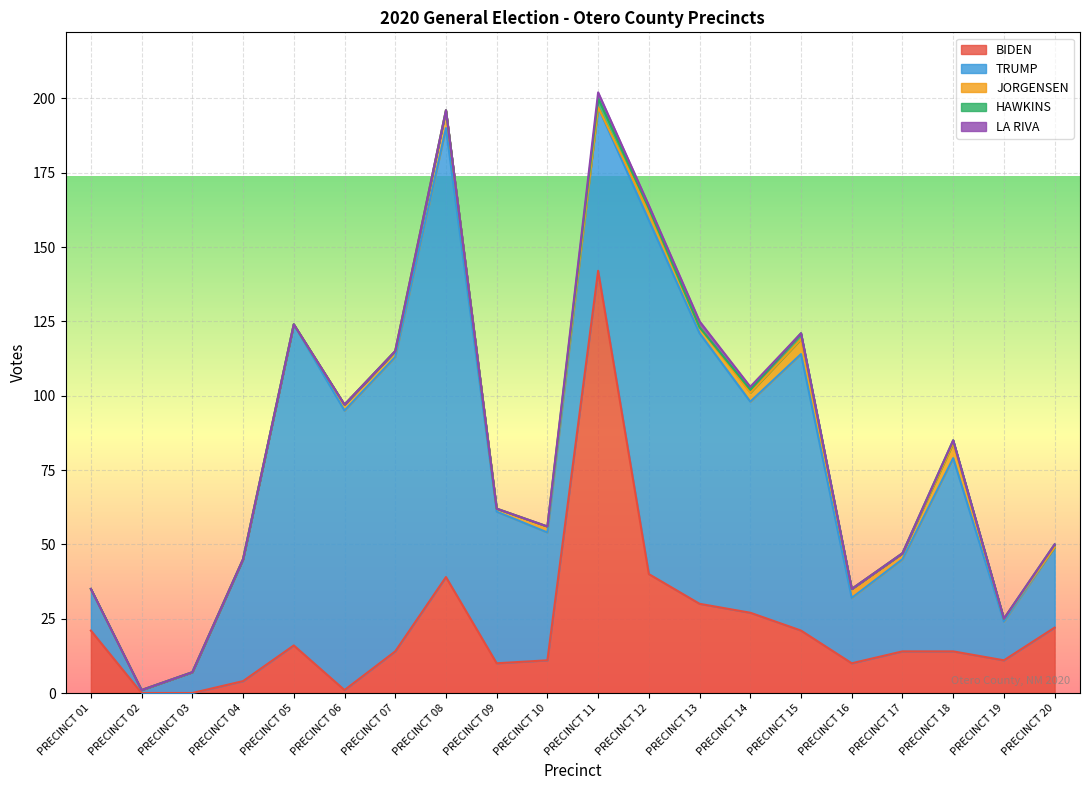

What are all the series names shown in the legend?

BIDEN, TRUMP, JORGENSEN, HAWKINS, LA RIVA